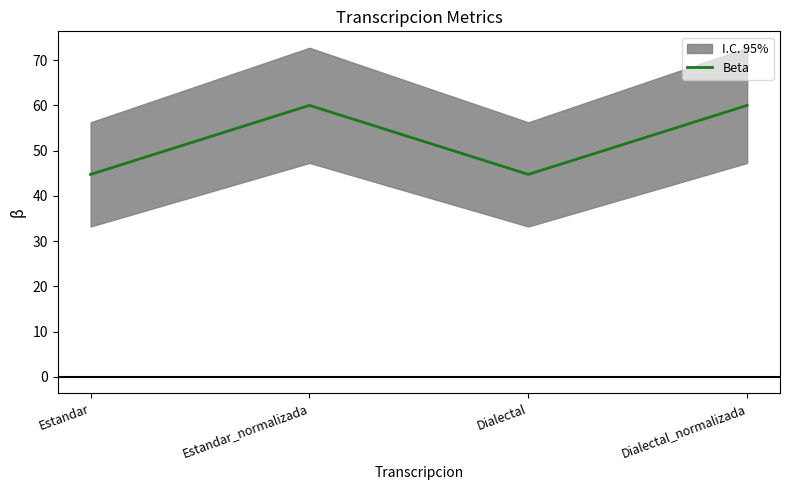

Which category has the lowest value across all series?

Estandar